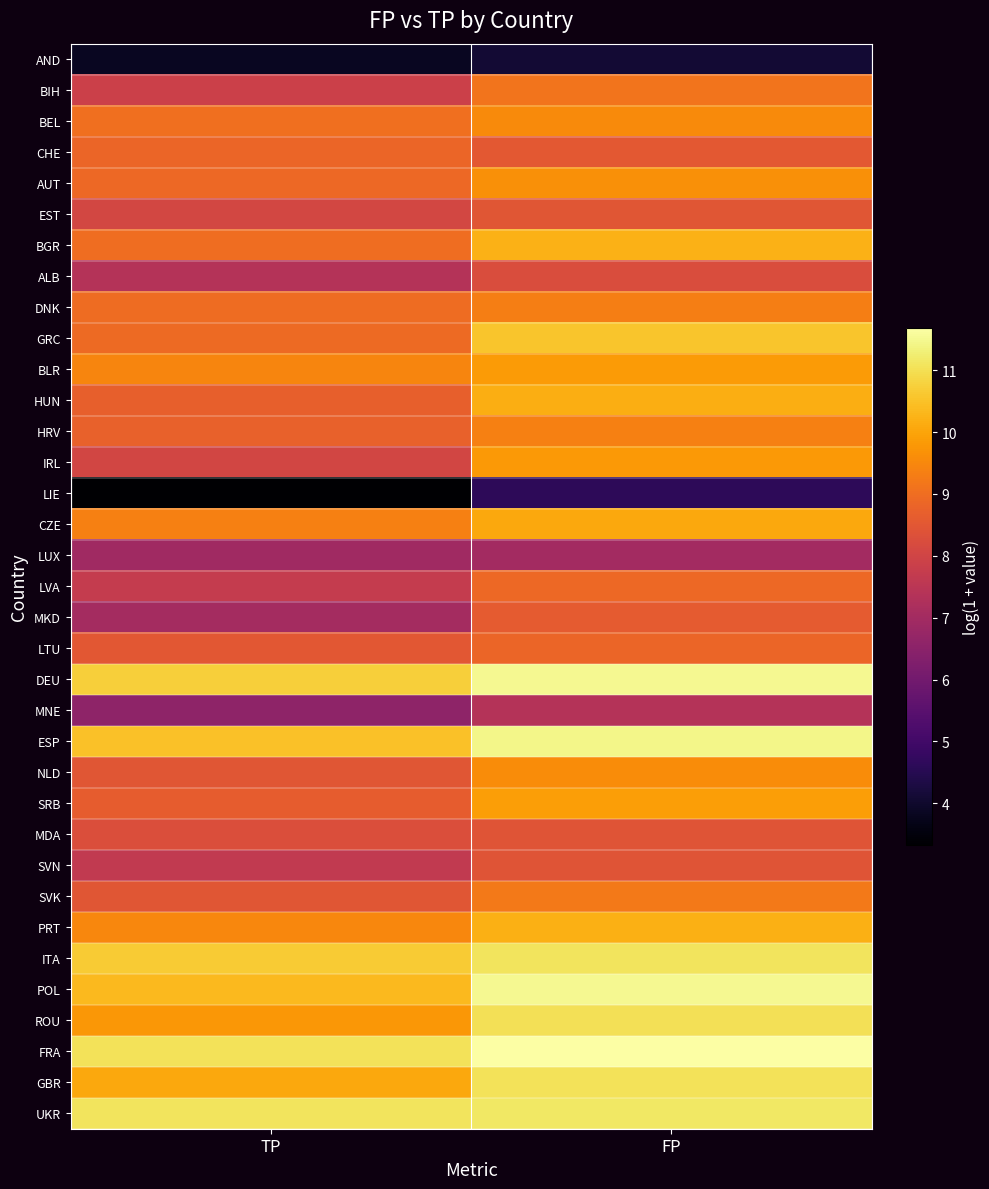

At which category is the sum across all series the highest?

FP